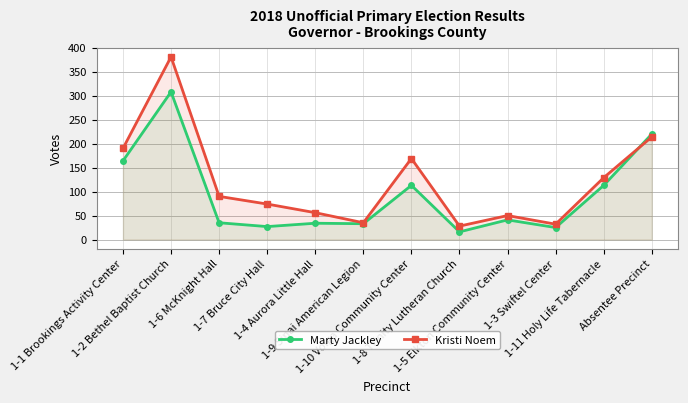

Where is the first local minimum for Marty Jackley?

1-7 Bruce City Hall